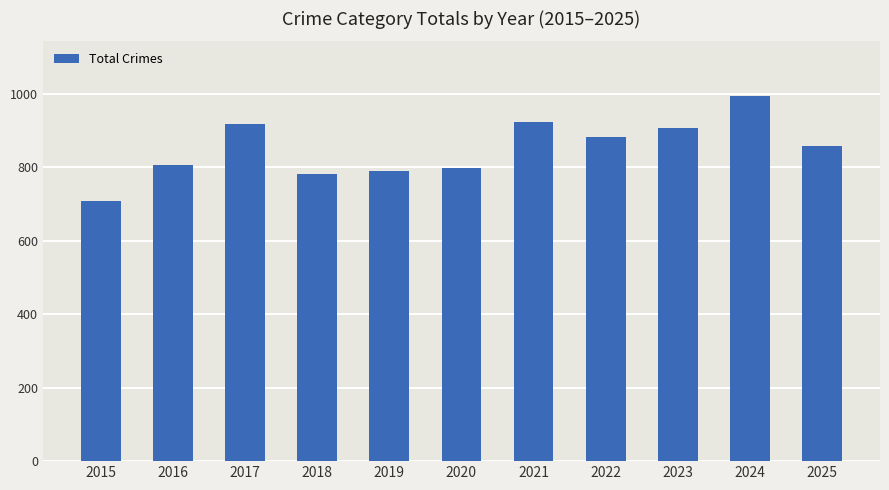

At which label does the data first exceed 858?

2017